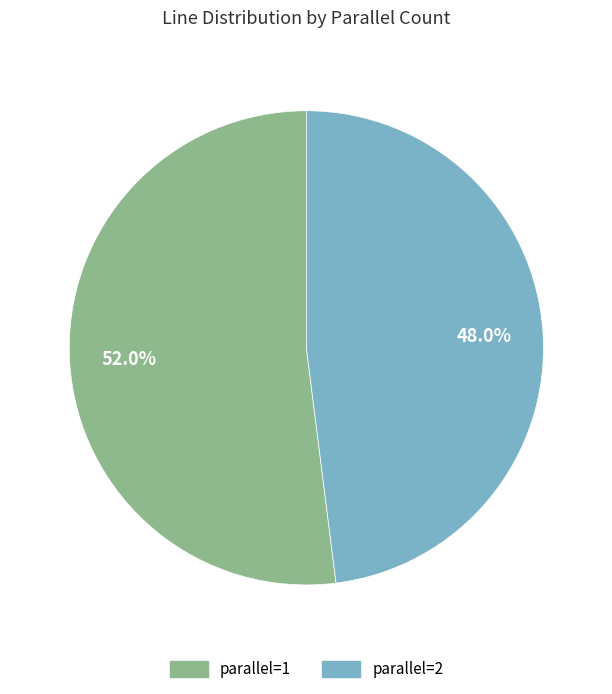

How many segments does this pie chart have?

2